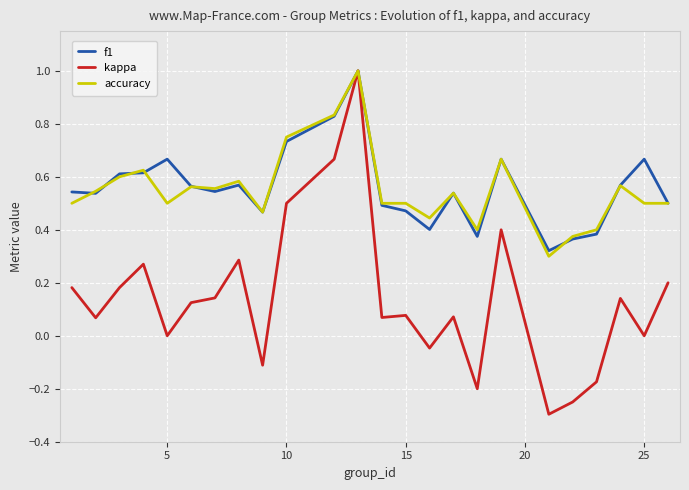

What is the lowest value of the kappa series?

-0.3